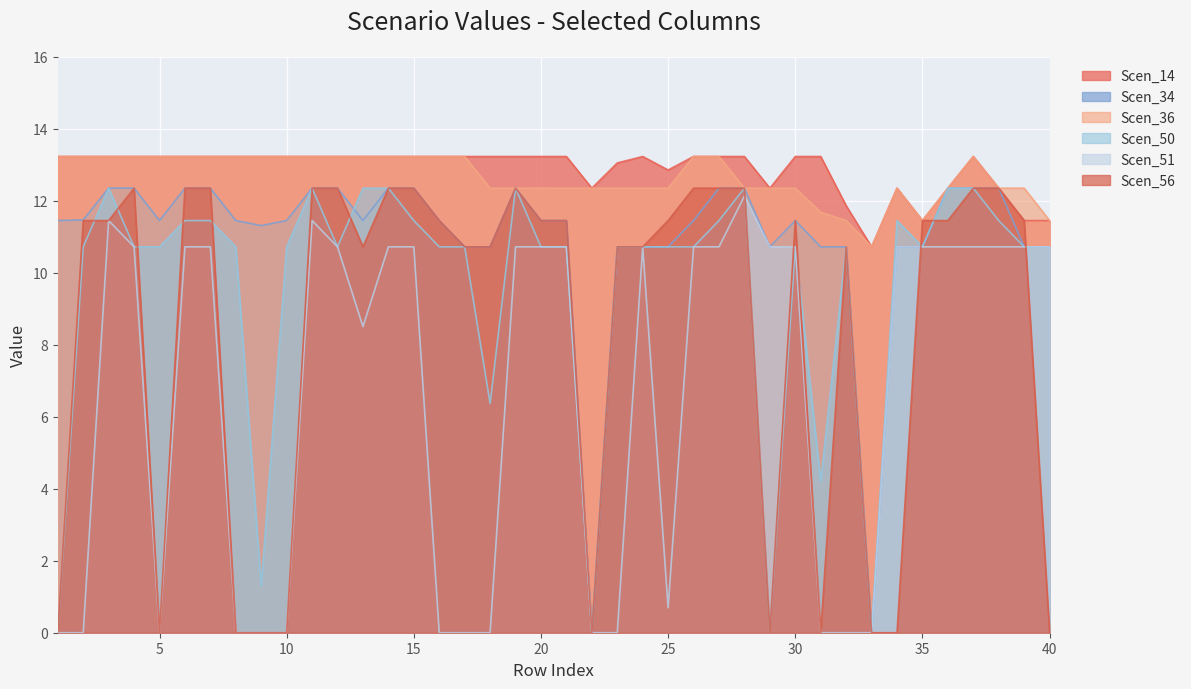

How many data points in Scen_51 are less than 10?

16